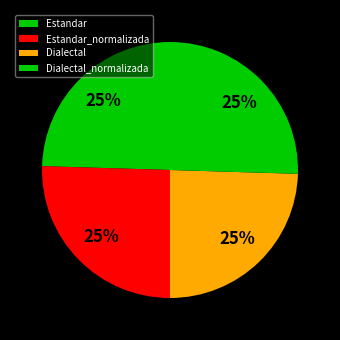

The Estandar_normalizada slice represents 25% of the pie. True or false?

True